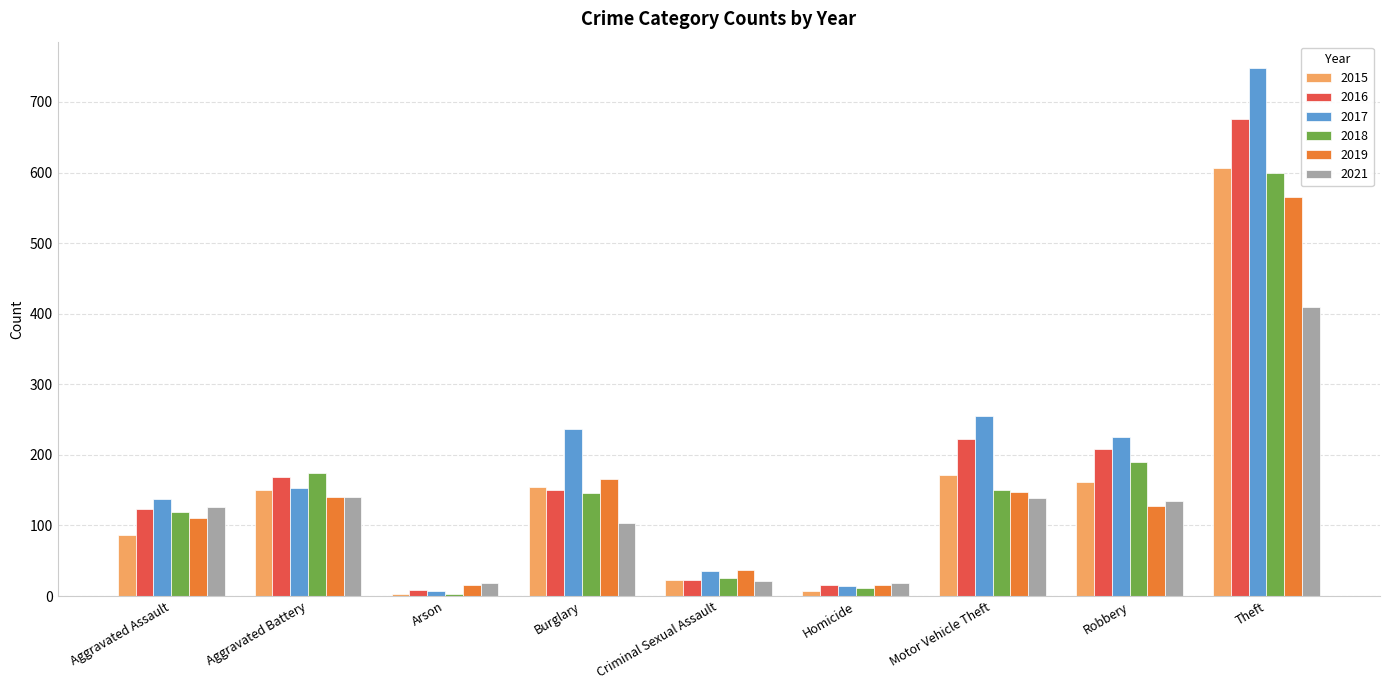

What is the average value of the 2021 series?

124